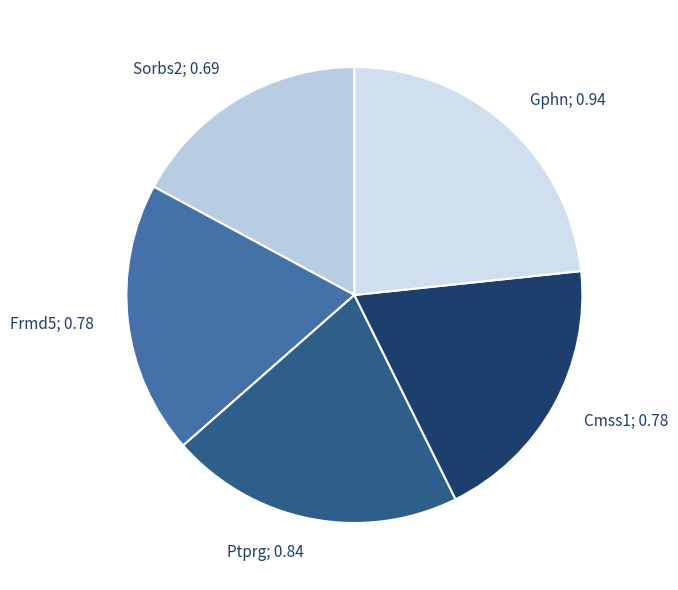

How many segments does this pie chart have?

5